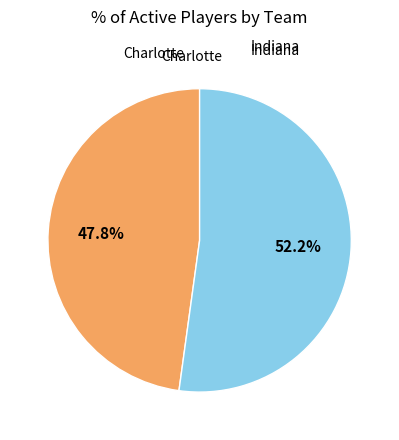

Does any single category account for the majority?

Yes